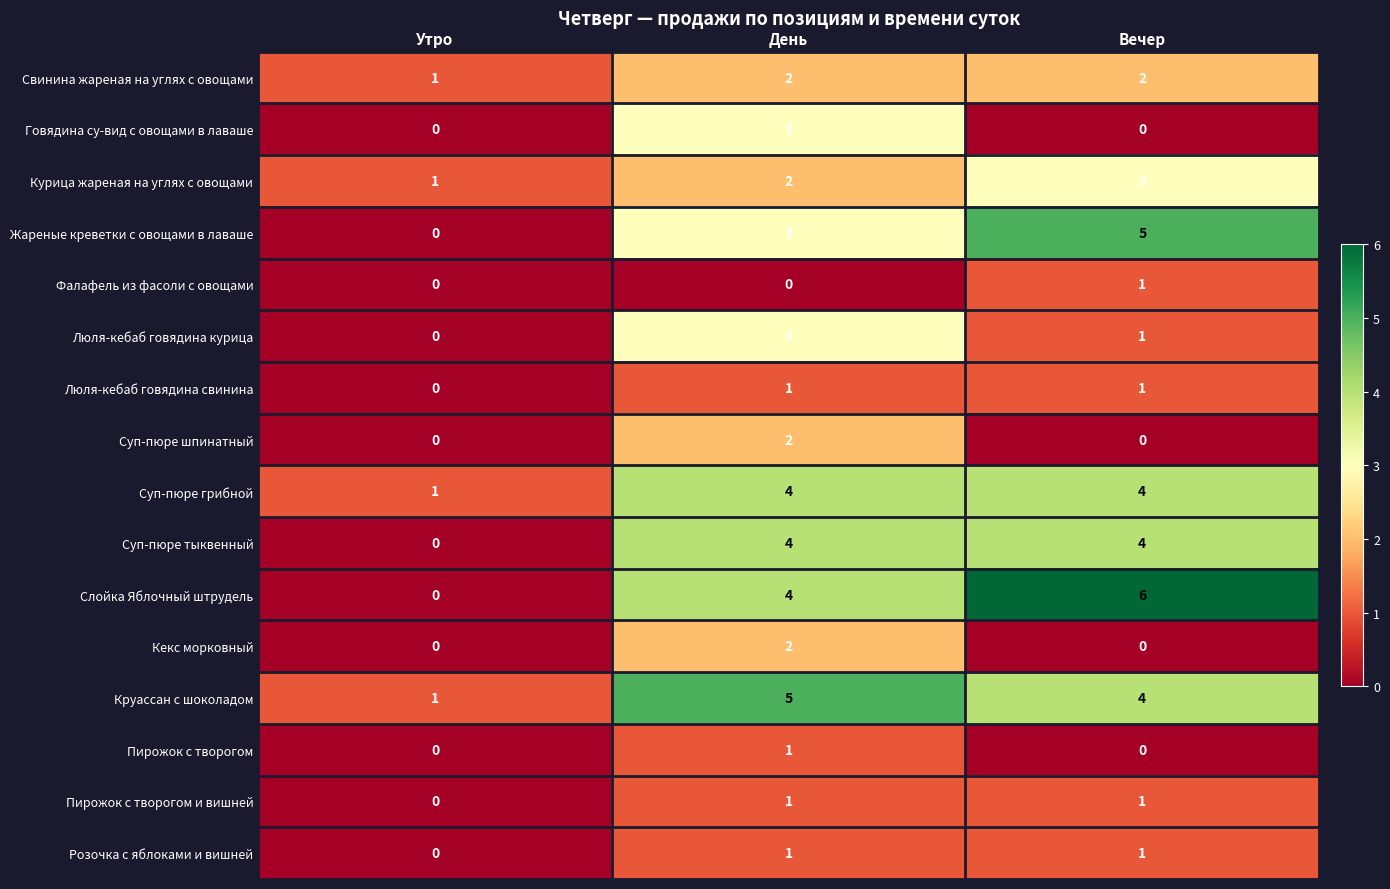

At which category is the sum across all series the highest?

День